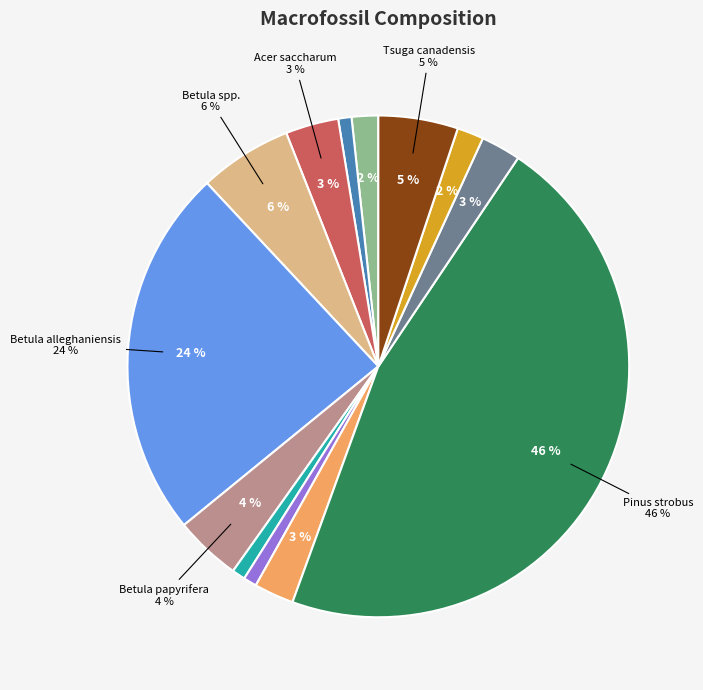

What is the ratio of the value at Betula papyrifera to the value at Acer rubra?

5.0